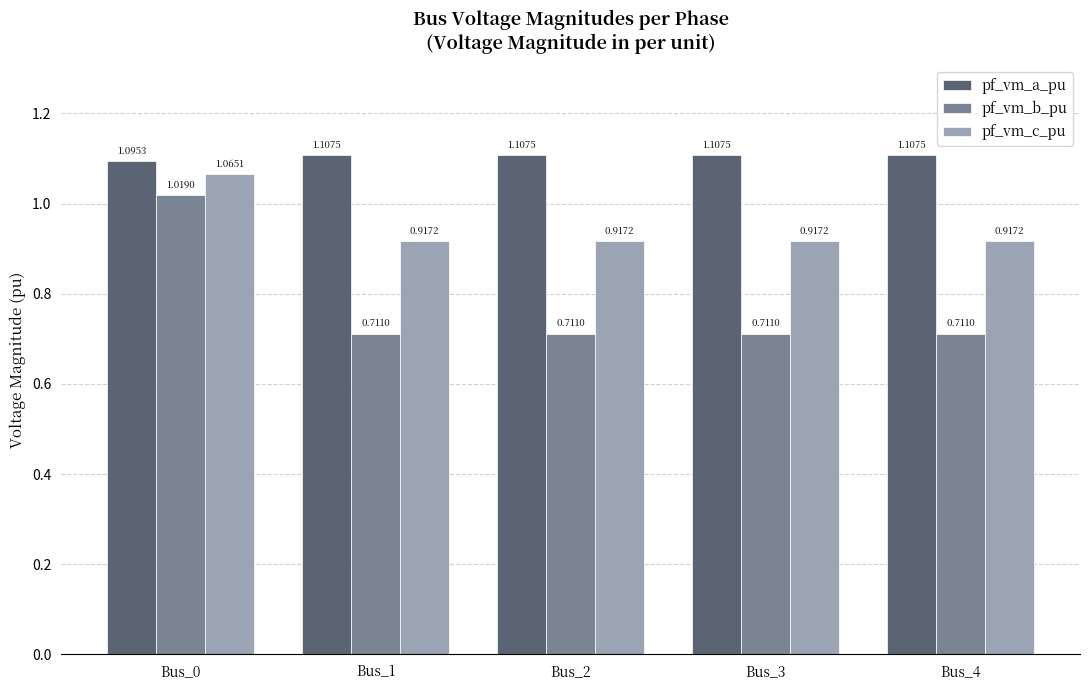

List the series in order of their overall mean, highest first.

pf_vm_a_pu, pf_vm_c_pu, pf_vm_b_pu